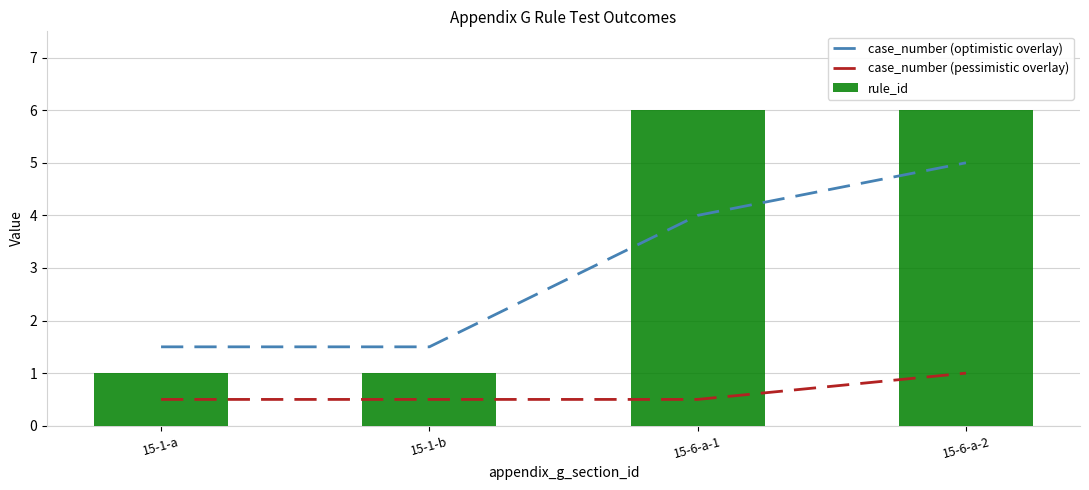

What is the maximum value for rule_id?

6